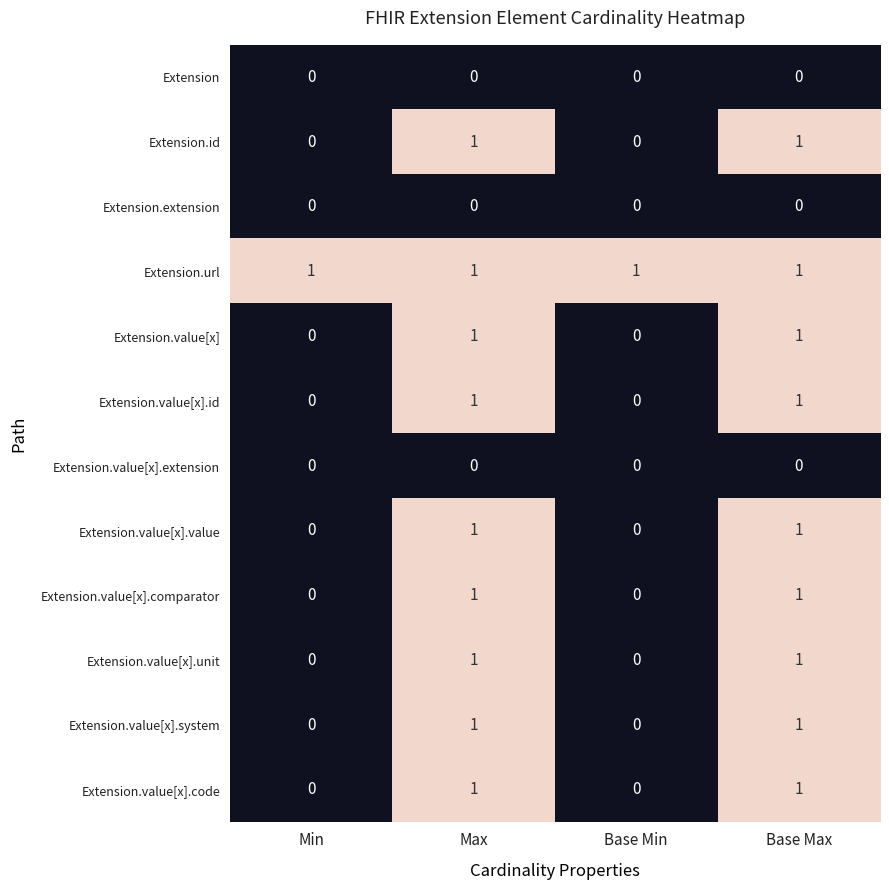

Count the Extension.value[x].comparator values in the range 0 to 1.

4